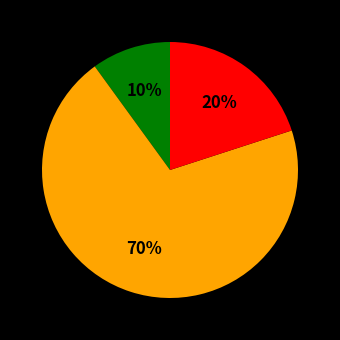

Is there a majority slice in this chart?

Yes